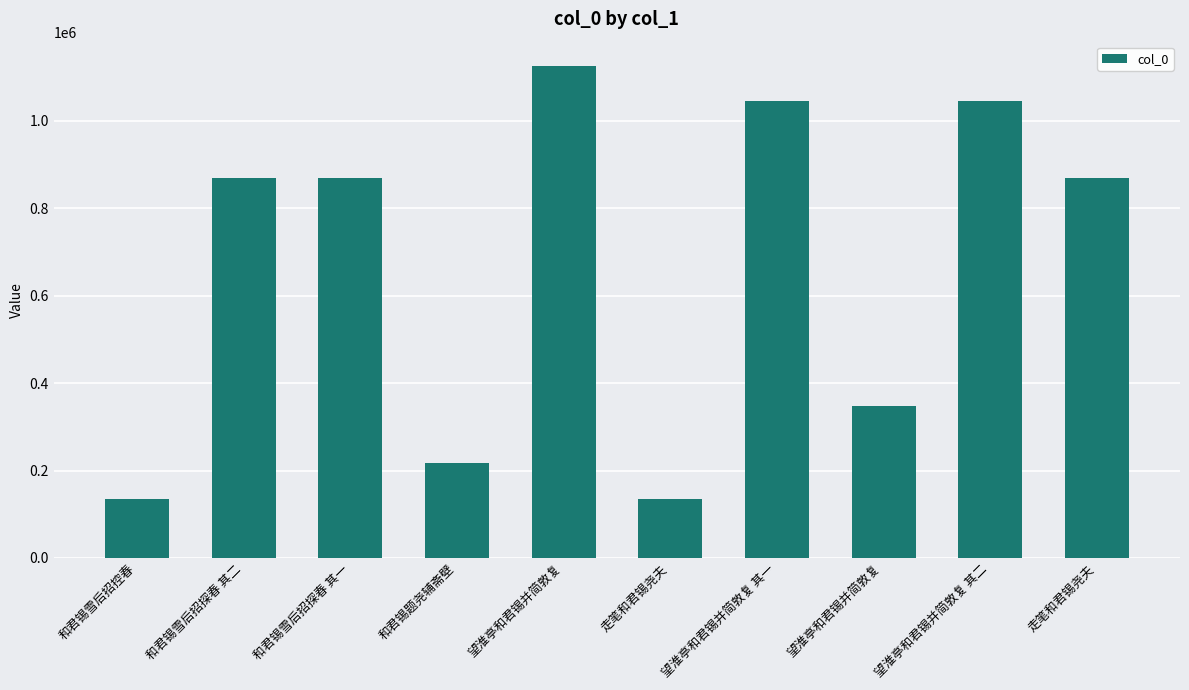

Count the number of categories in the chart.

10